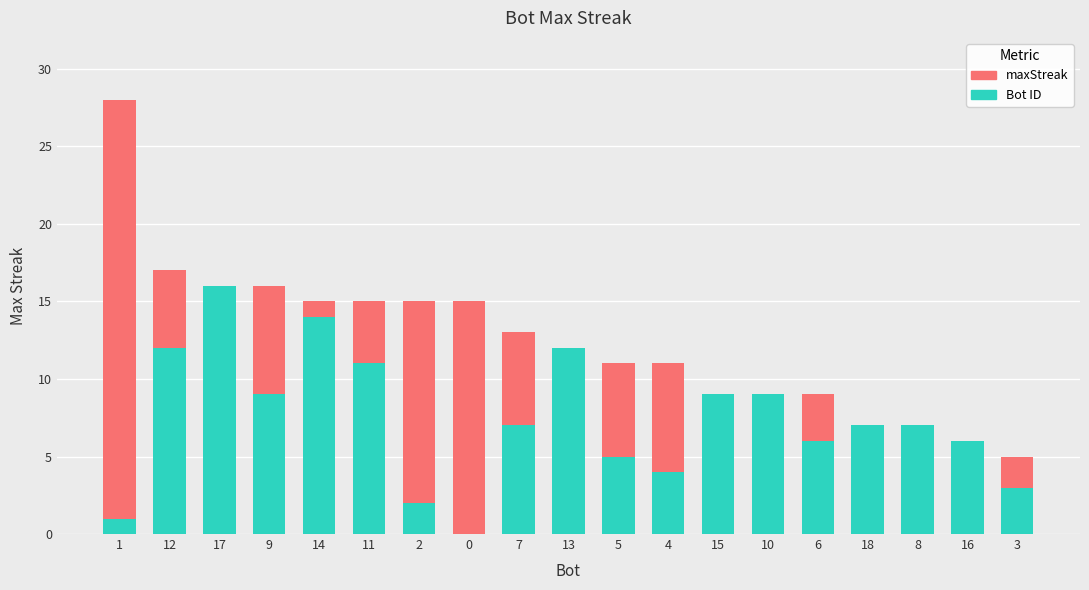

What position from the left is 17?

3